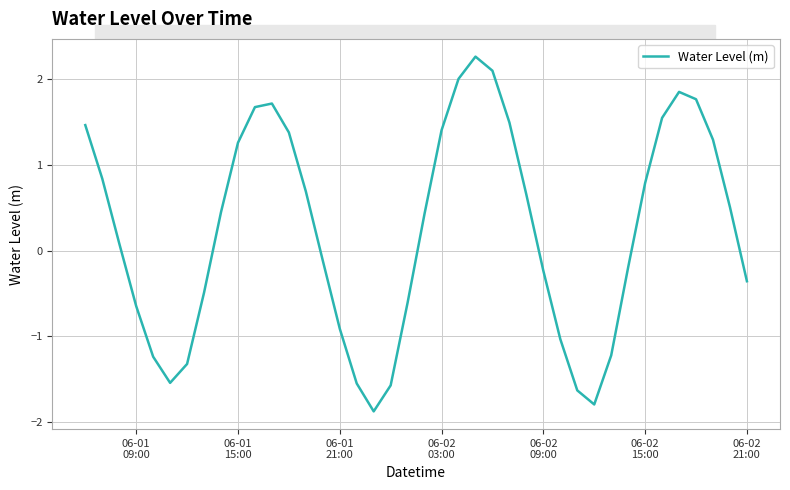

What is the greatest value displayed?

2.3